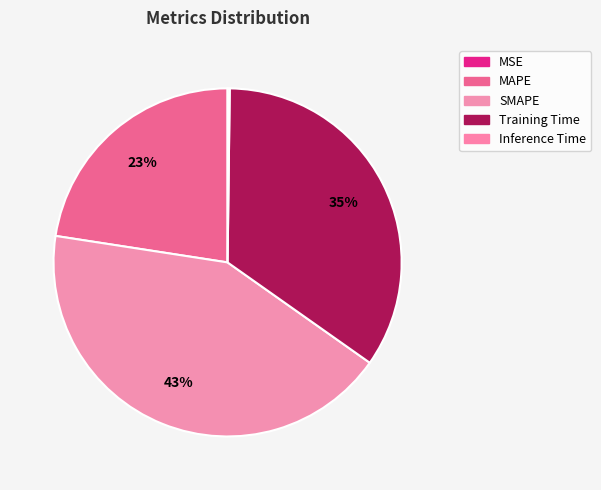

The SMAPE slice represents 52% of the pie. True or false?

False